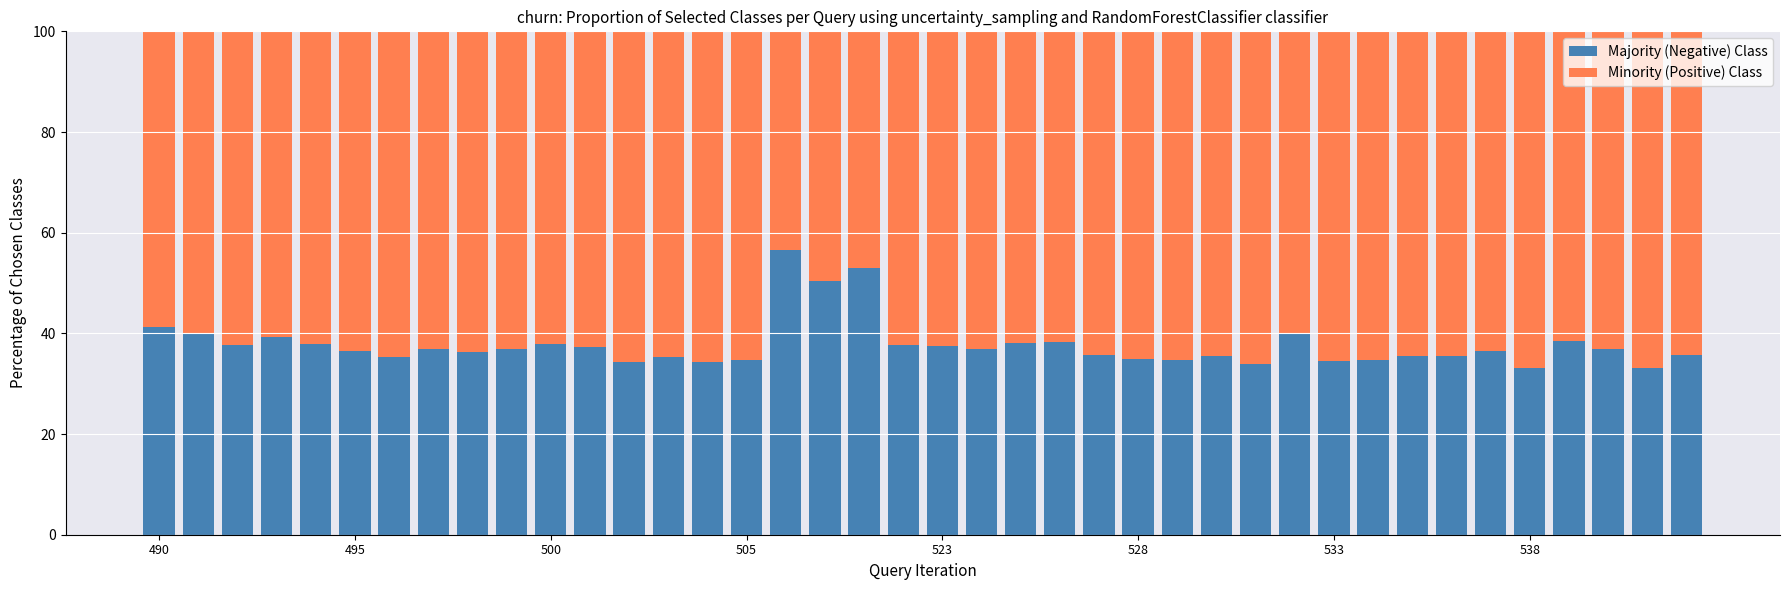

What is the minimum value for Majority (Negative) Class?

33.0